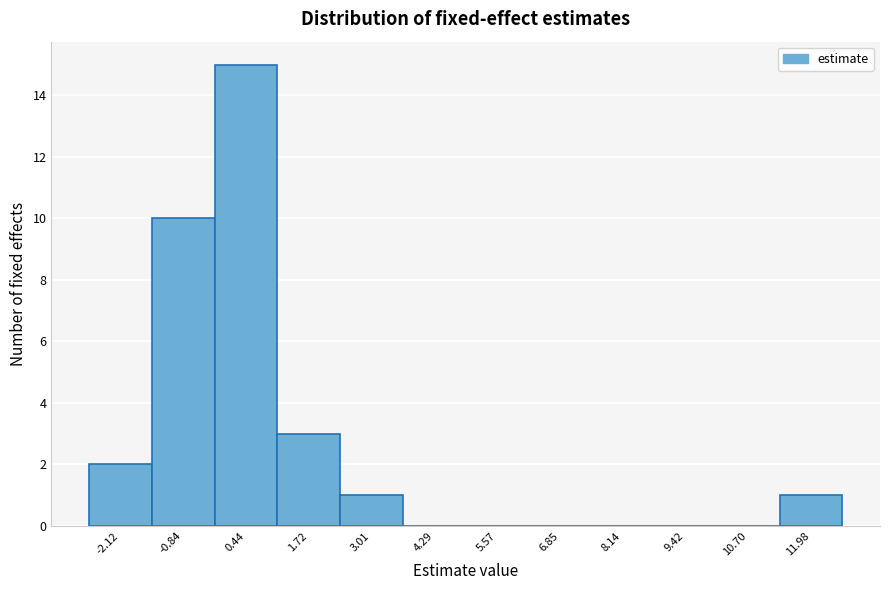

Over which range of the x-axis is the bar tallest?

-0.2 to 1.0